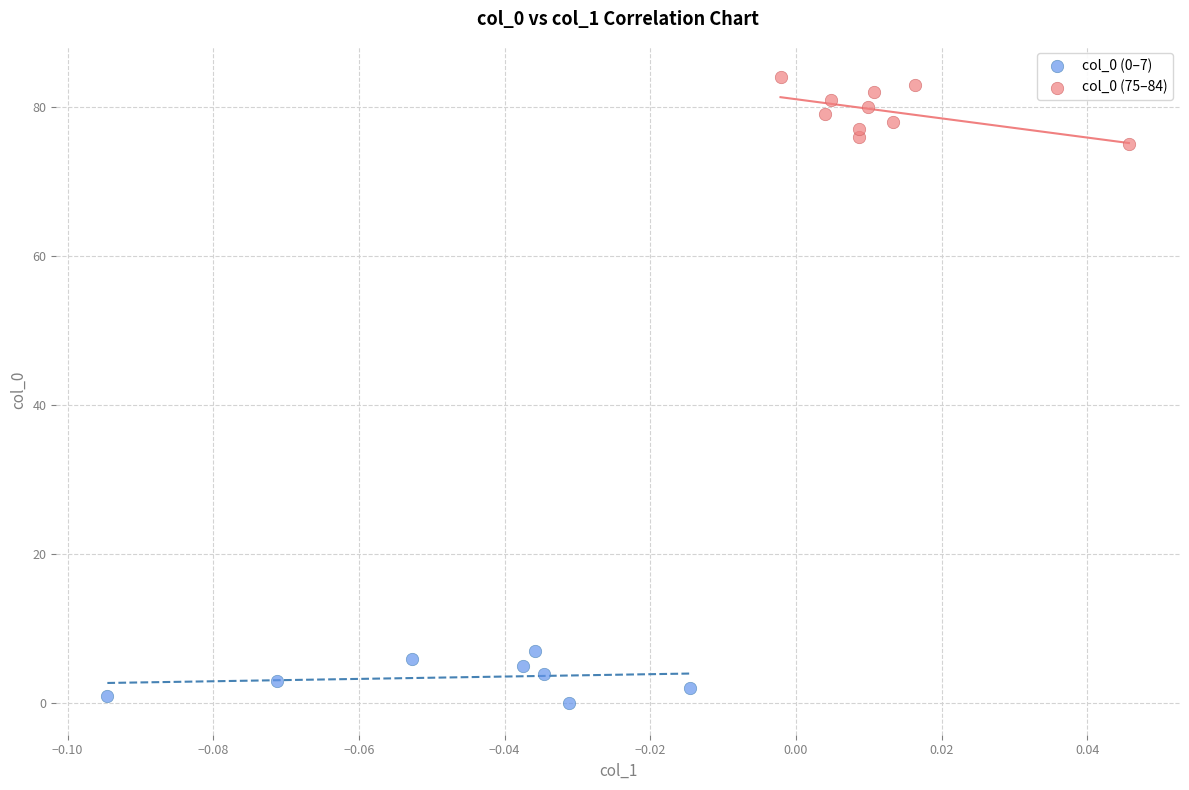

Which series reaches the minimum Y coordinate?

col_0 (0–7)